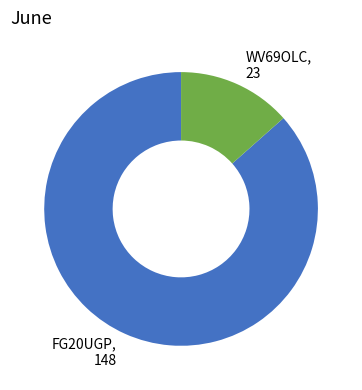

Is WV69OLC the majority of the pie?

No